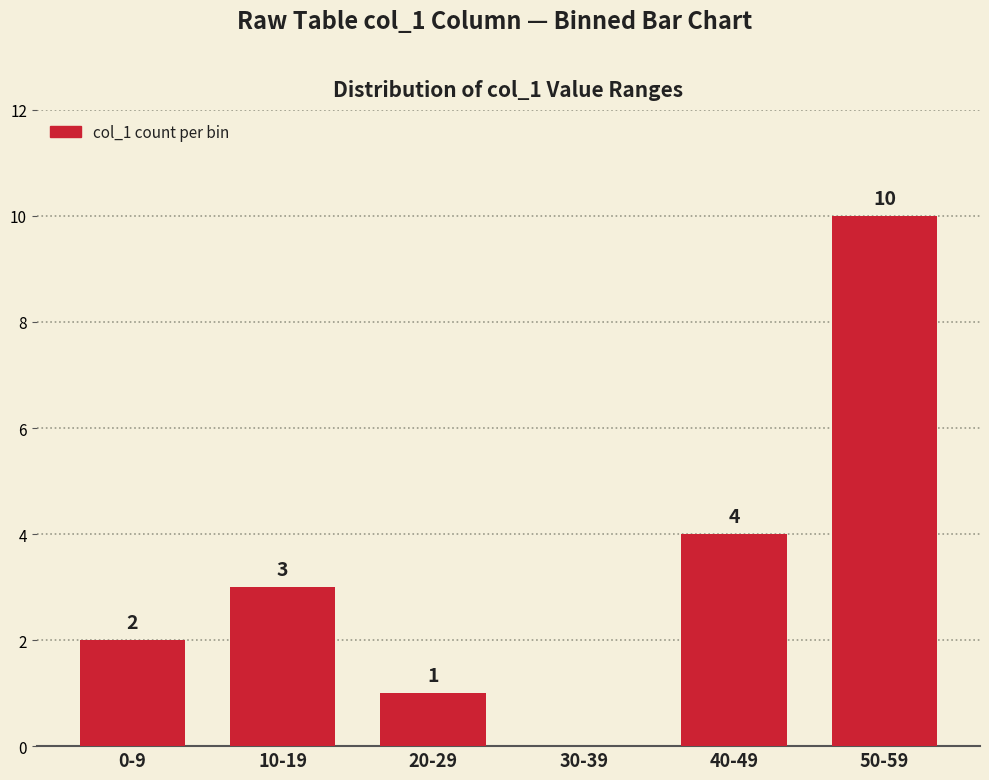

What is the maximum value shown in the chart?

10